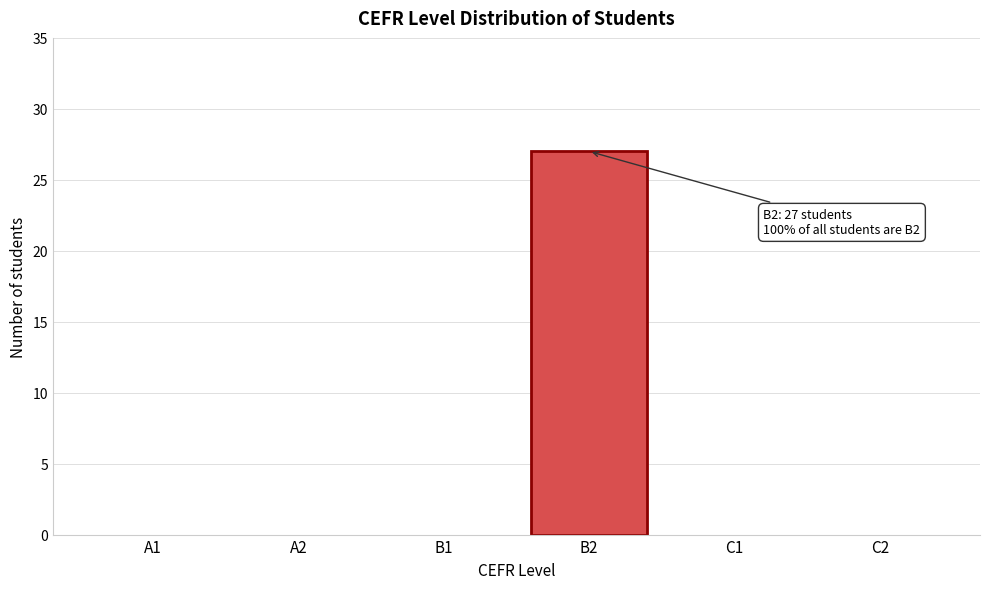

Reading left to right, extract all data points from this chart.

A1=0	A2=0	B1=0	B2=27	C1=0	C2=0